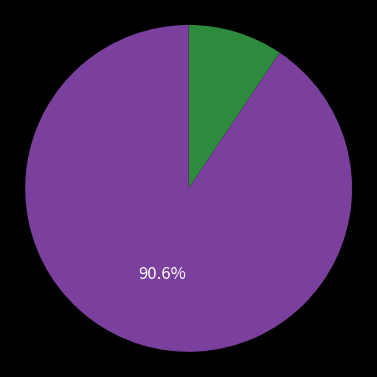

Count the number of slices in the pie.

2